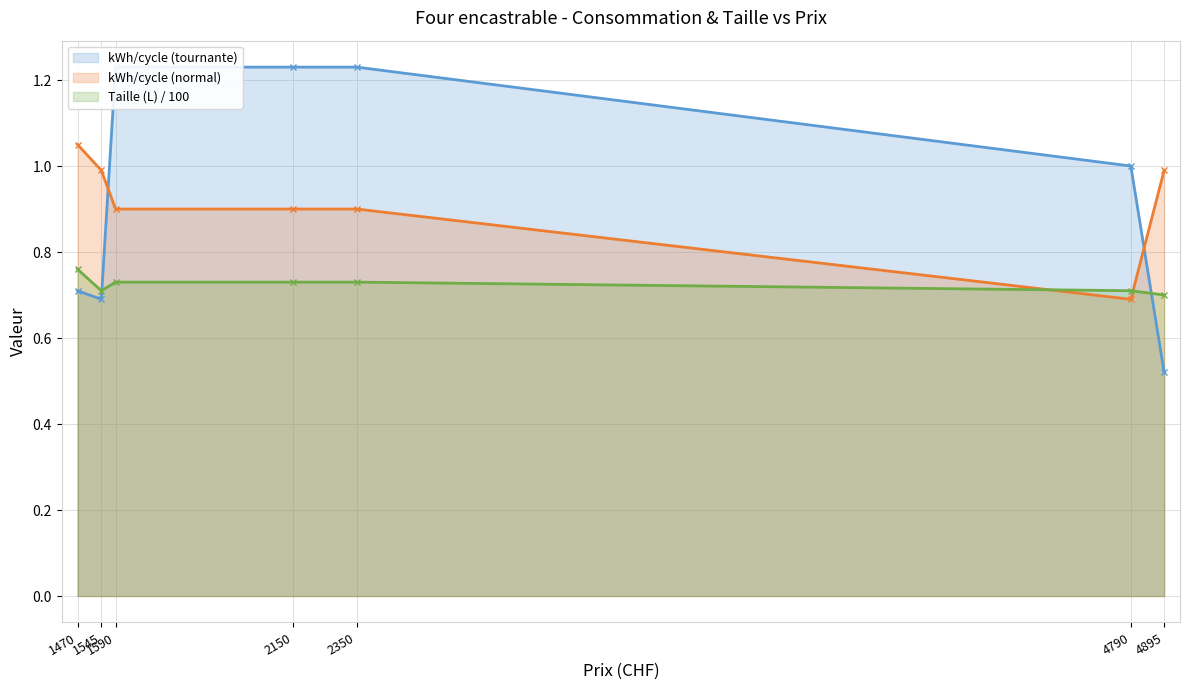

Rank the series by their maximum value, from highest to lowest.

kWh/cycle (tournante) (line), kWh/cycle (normal) (line), Taille (L) / 100 (line)